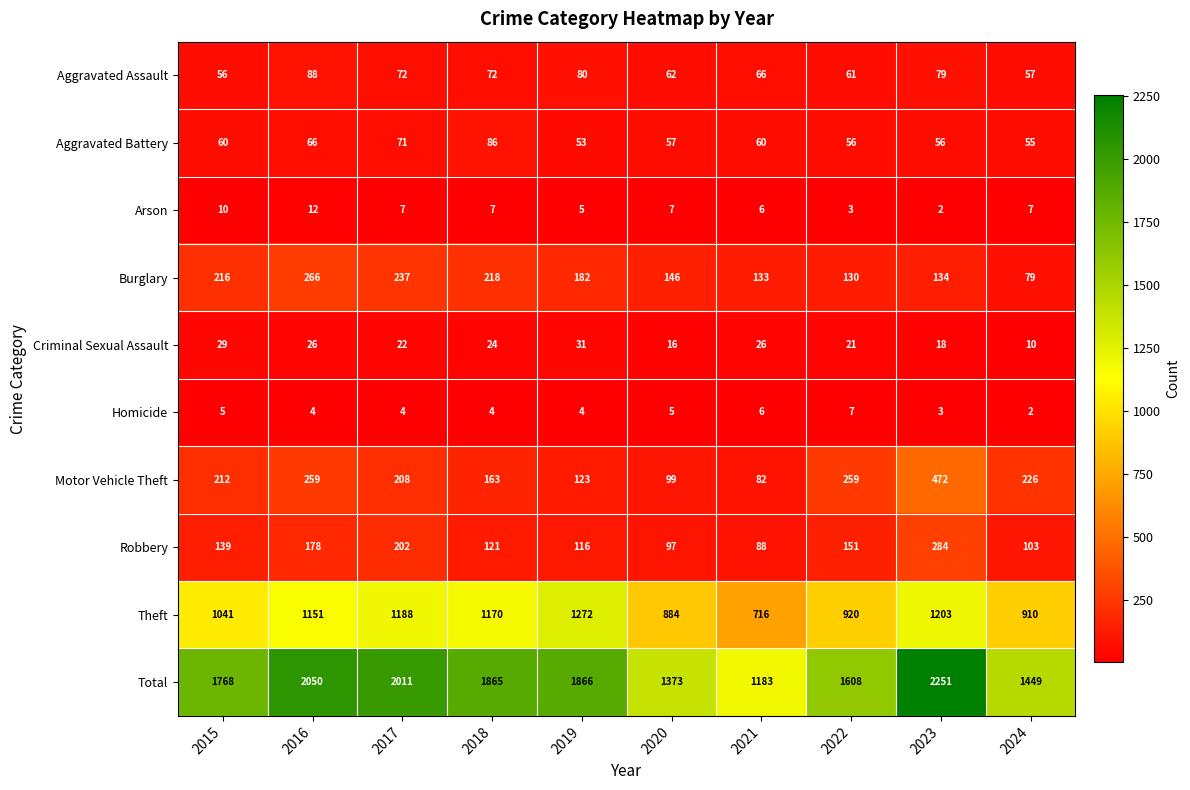

What is the greatest value displayed?

2251